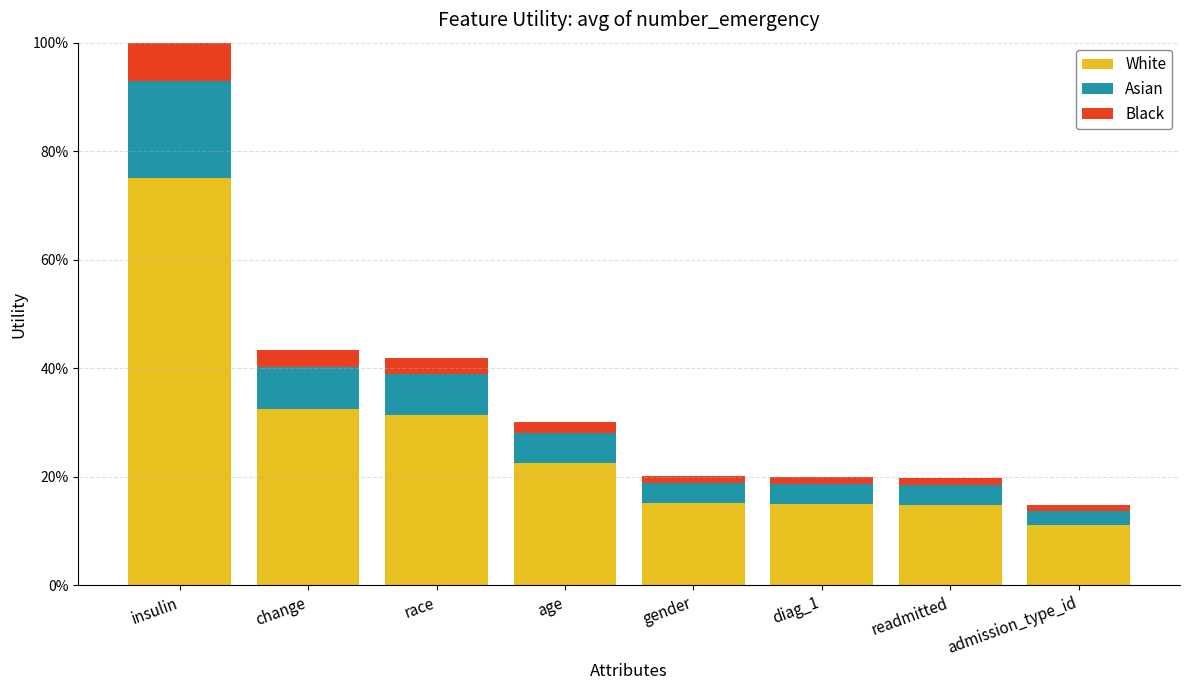

Are the bars grouped side by side (vs. stacked)?

No